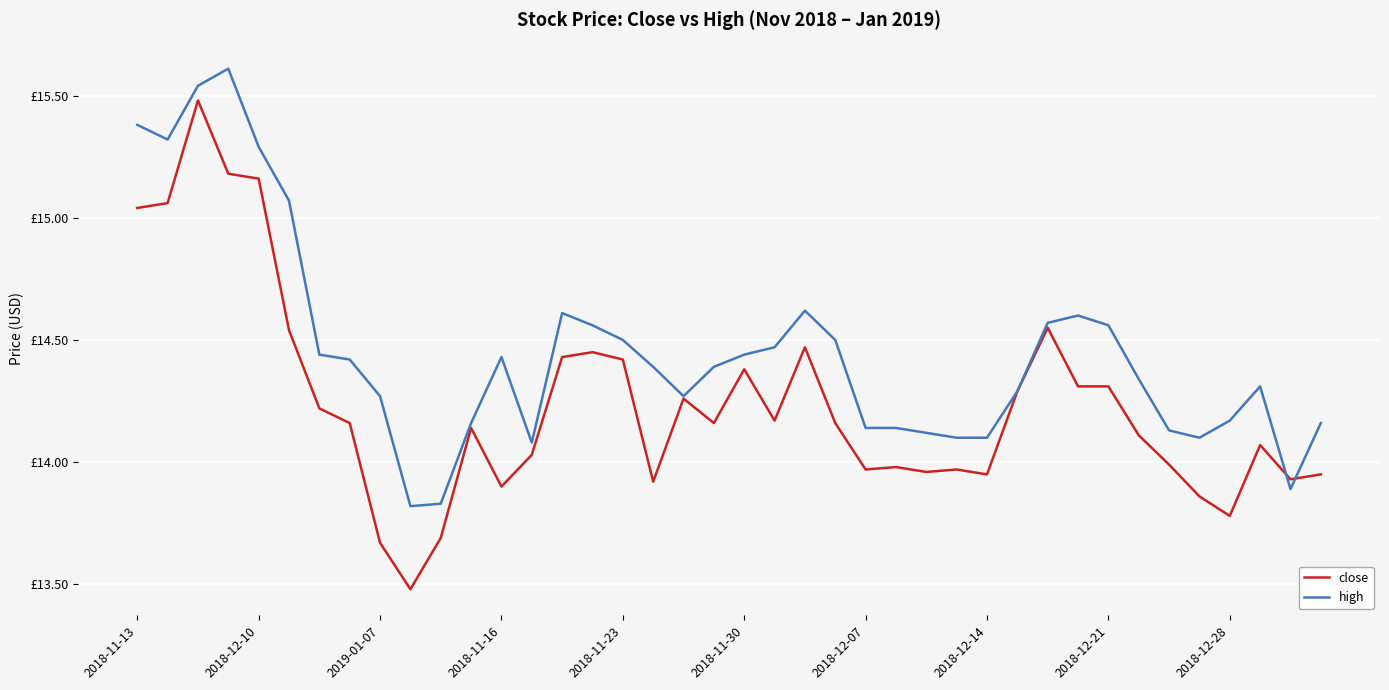

What is the value of the close point at the 31st from the left?

14.6